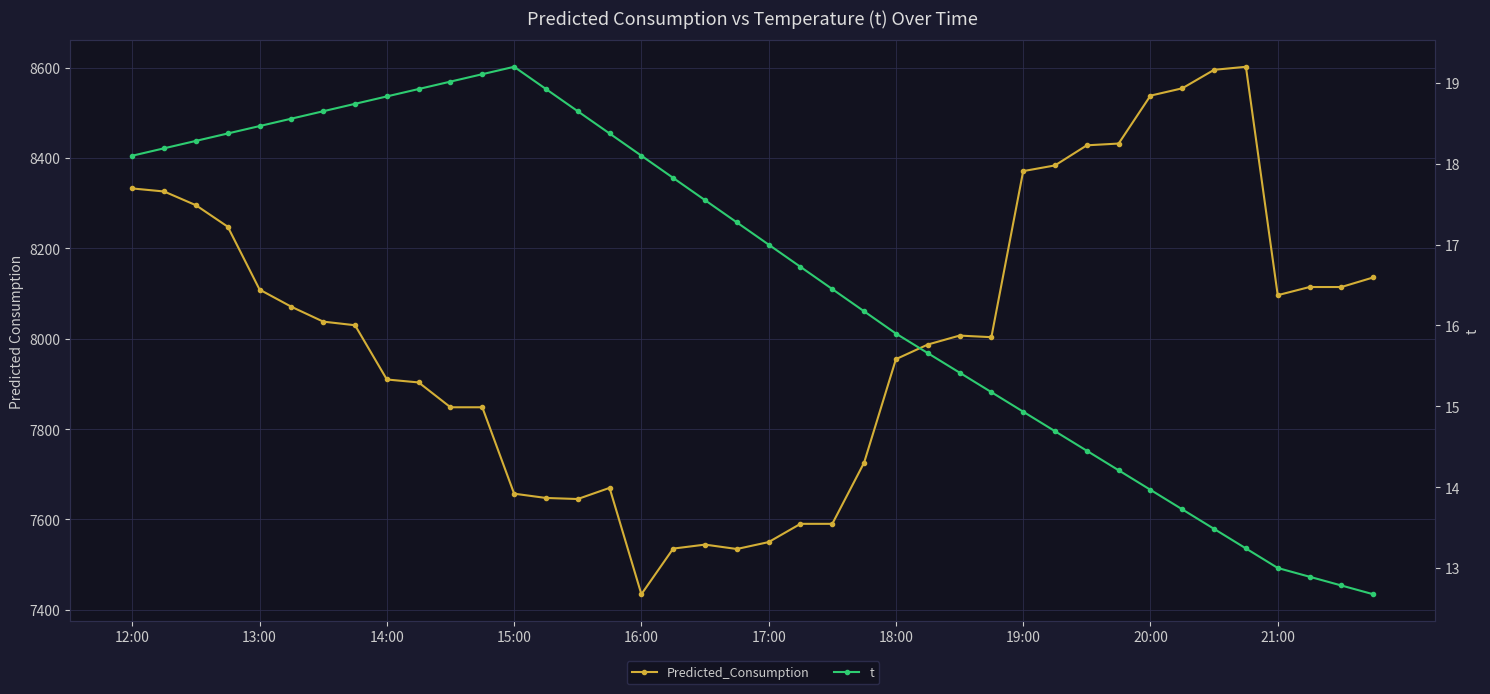

Where does the t series first go above 17?

12:00